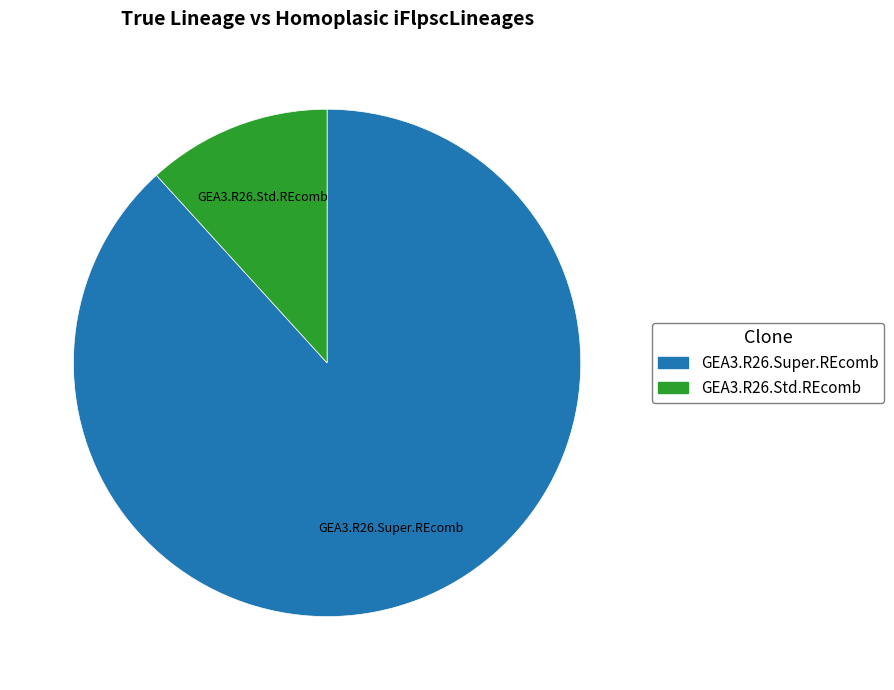

Is there any slice that represents more than half of the pie?

Yes